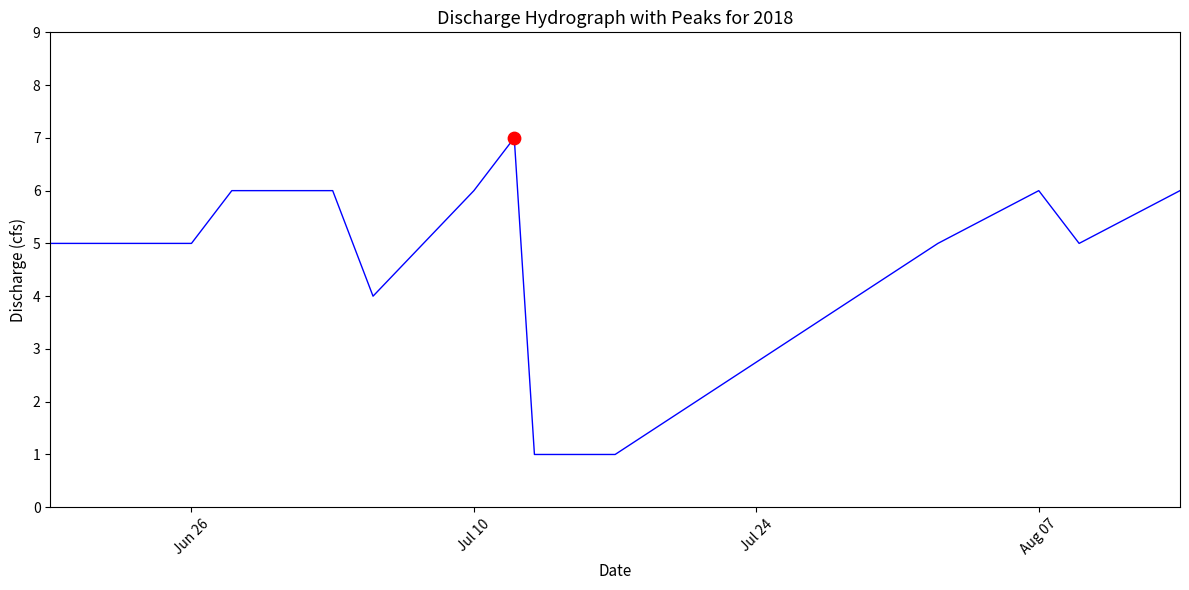

What is the maximum value shown in the chart?

7